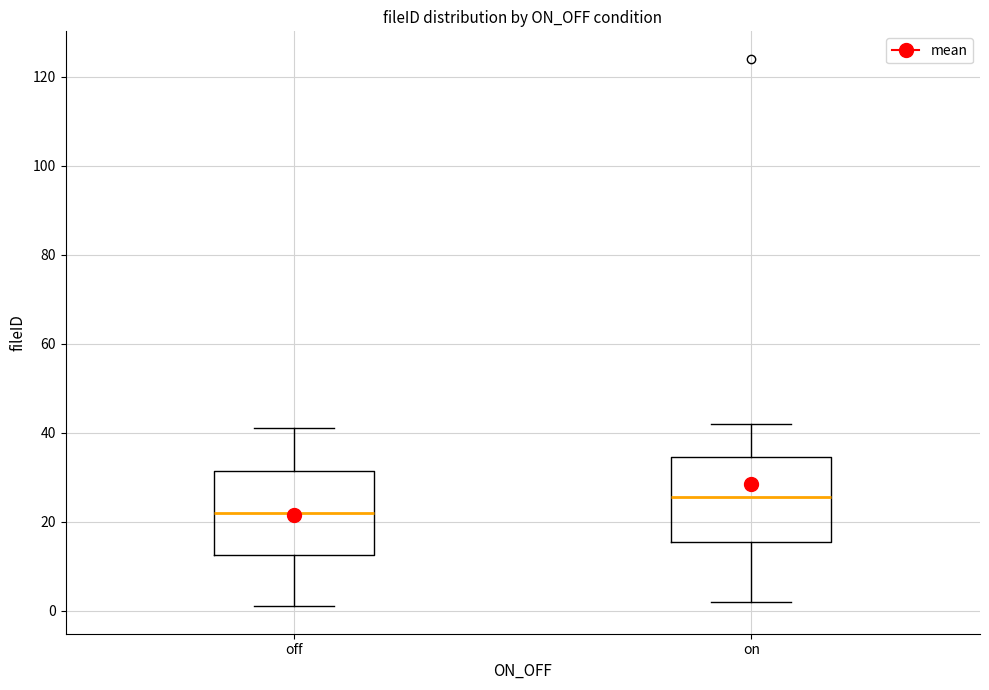

Where does the median line of the box for off sit on the y-axis? The values are not printed on the chart, so give them approximately, as read against the axis.

22